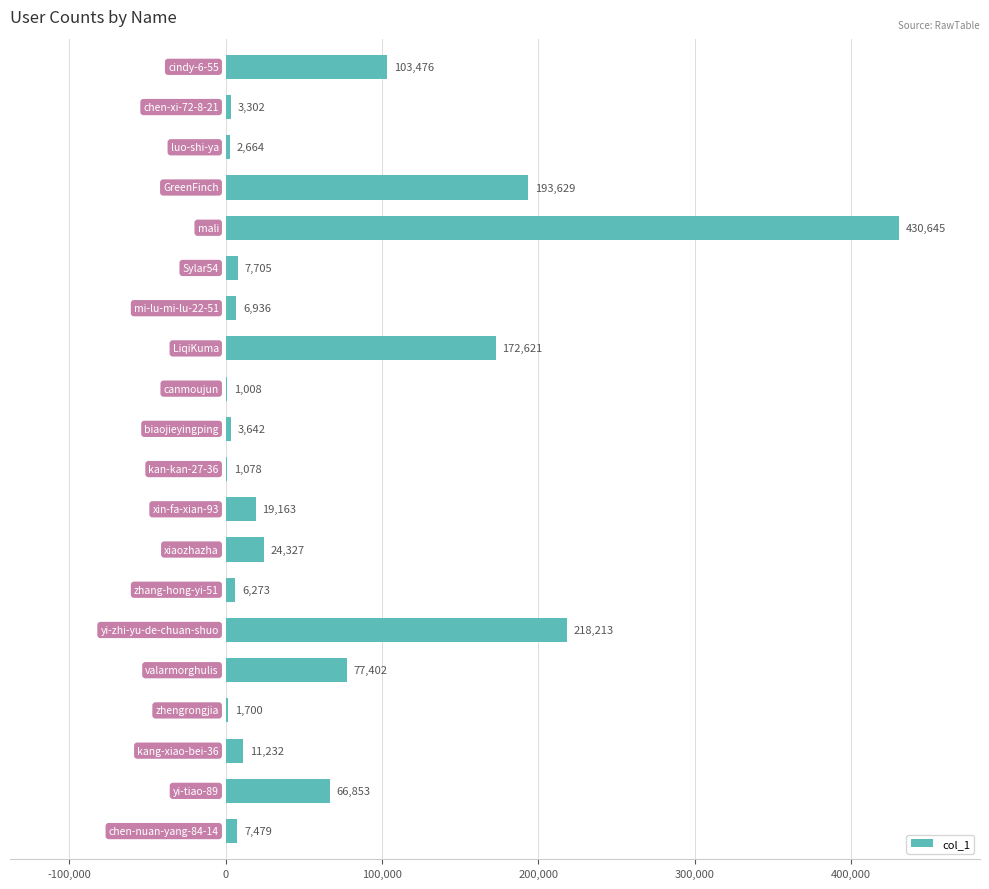

What is the sum of all values?

1359348